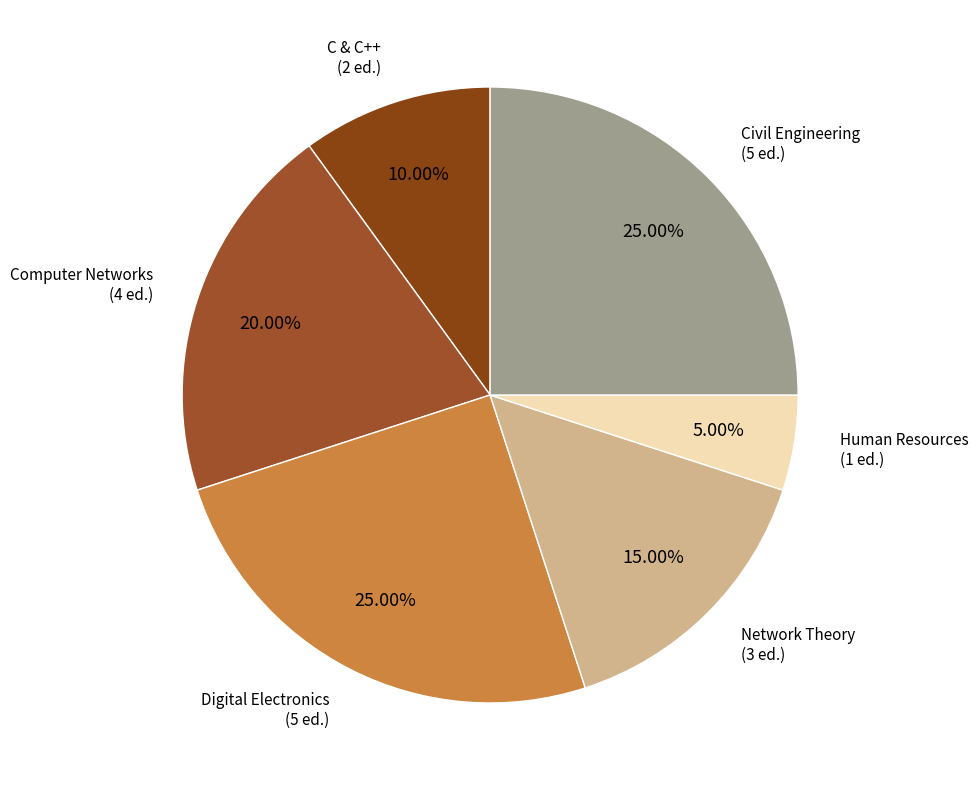

Count the number of slices in the pie.

6